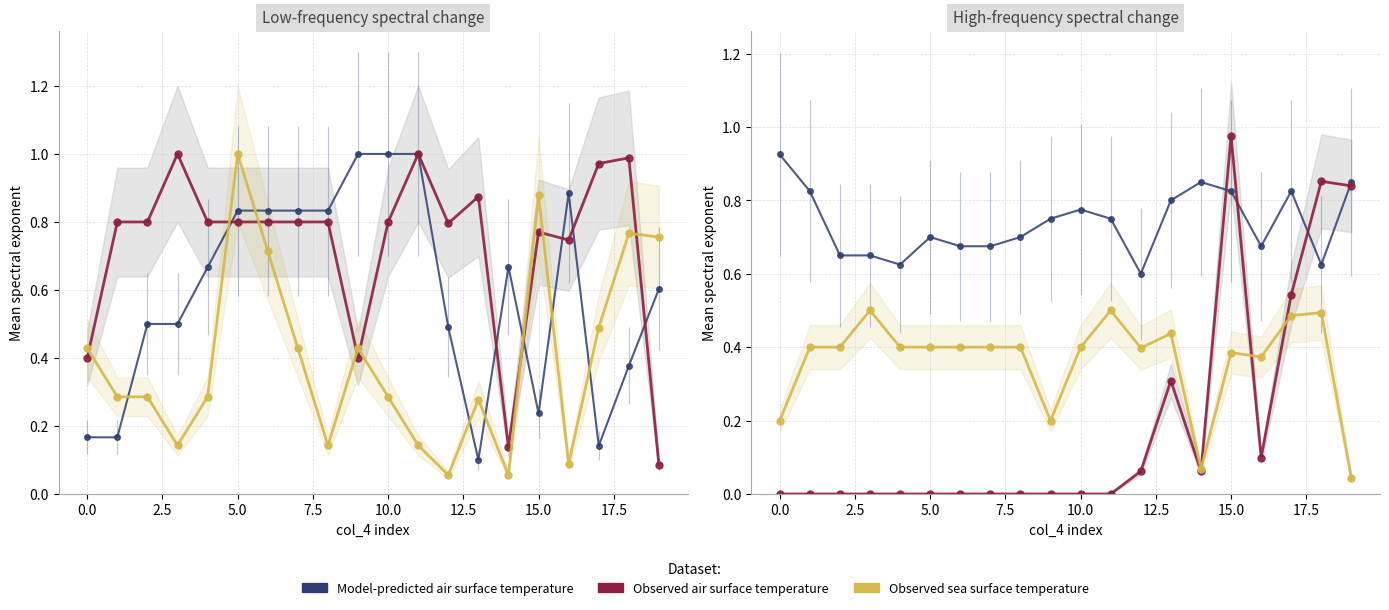

Which series has the largest total across all categories?

Model-predicted (col_4 norm)